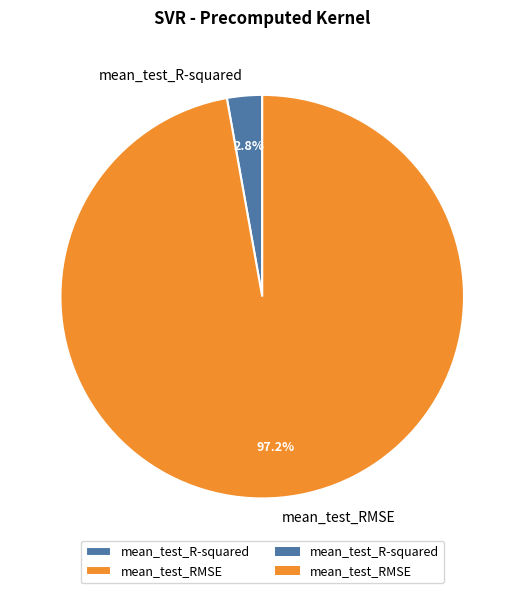

Between mean_test_R-squared and mean_test_RMSE, which is larger?

mean_test_RMSE